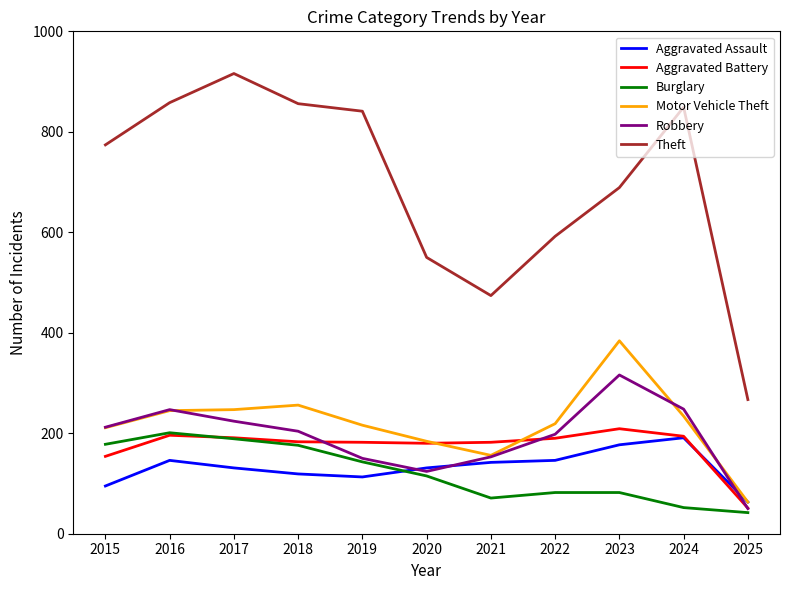

What is the average value of the Burglary series?

121